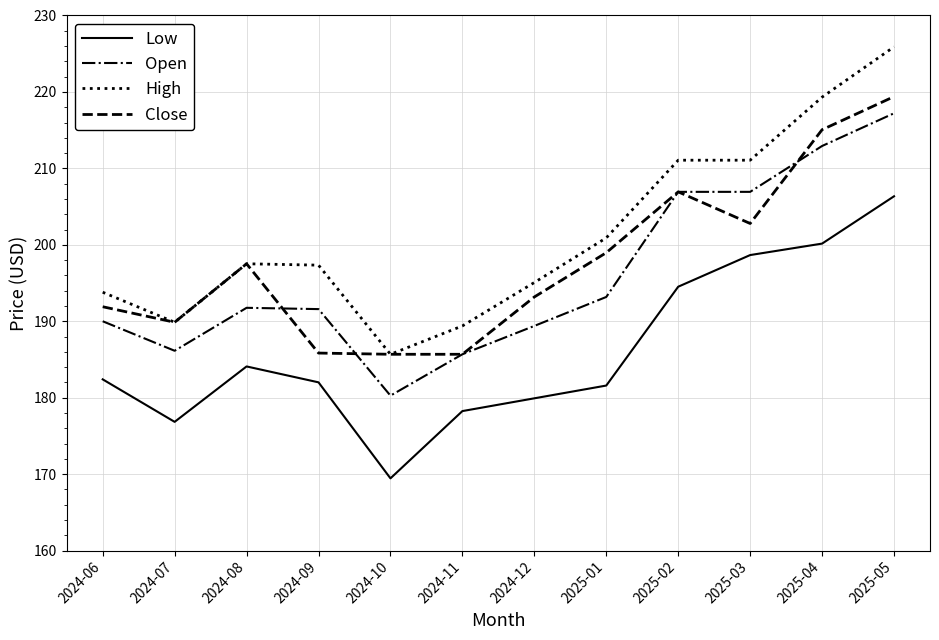

Is it true that High equals 127.5 at 2024-10?

False